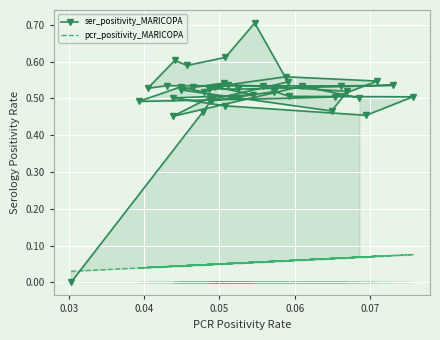

True or false: pcr_positivity_MARICOPA and ser_positivity_MARICOPA intersect in this chart.

True